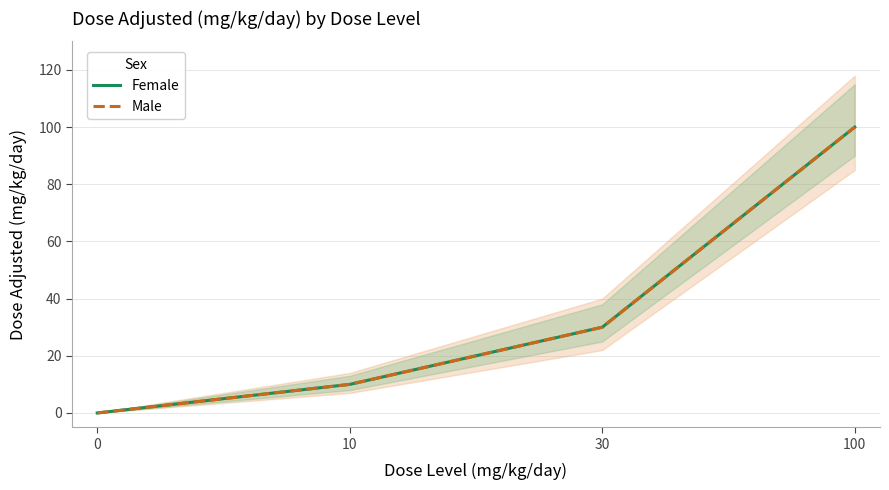

How many values in the Female series exceed 30?

1